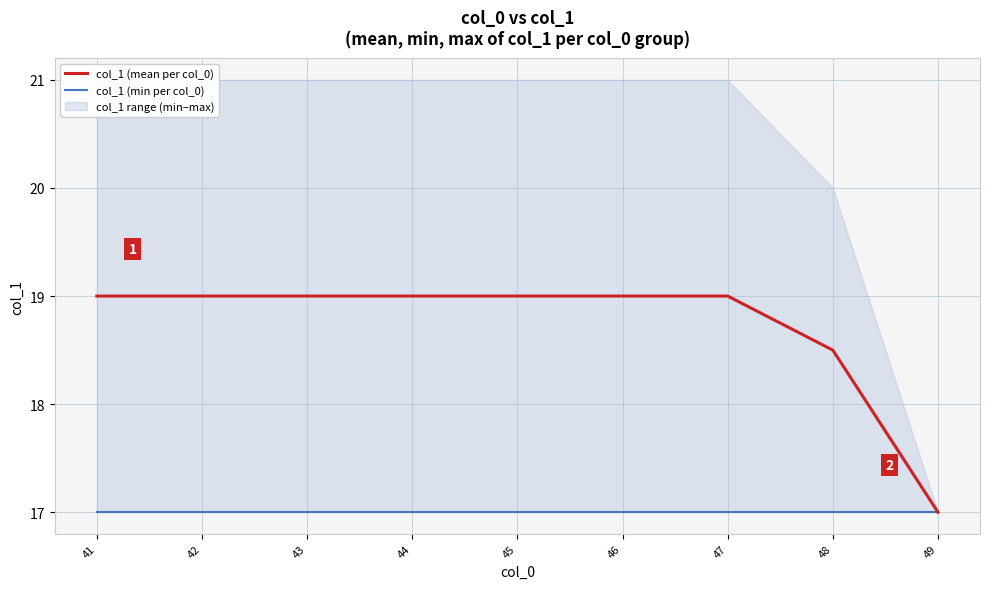

Reading right to left, transcribe all the data shown in this chart.

col_1 (mean per col_0): 49=17.0	48=18.5	47=19.0	46=19.0	45=19.0	44=19.0	43=19.0	42=19.0	41=19.0
col_1 (min per col_0): 49=17.0	48=17.0	47=17.0	46=17.0	45=17.0	44=17.0	43=17.0	42=17.0	41=17.0